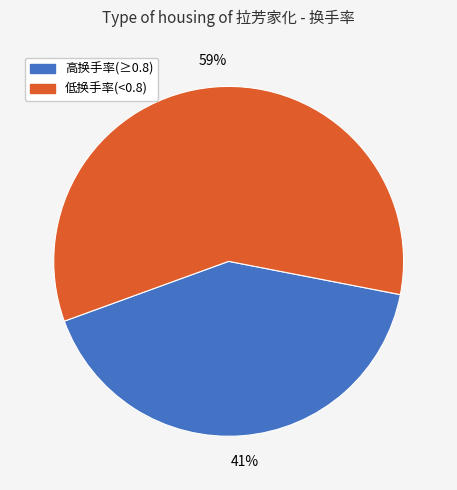

Does any single category account for the majority?

Yes